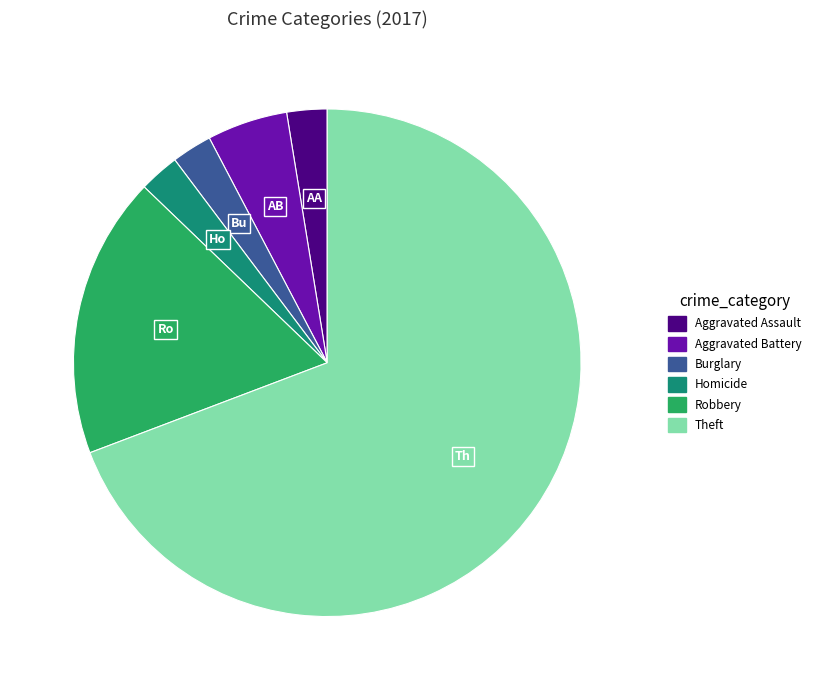

Does any single category account for the majority?

Yes